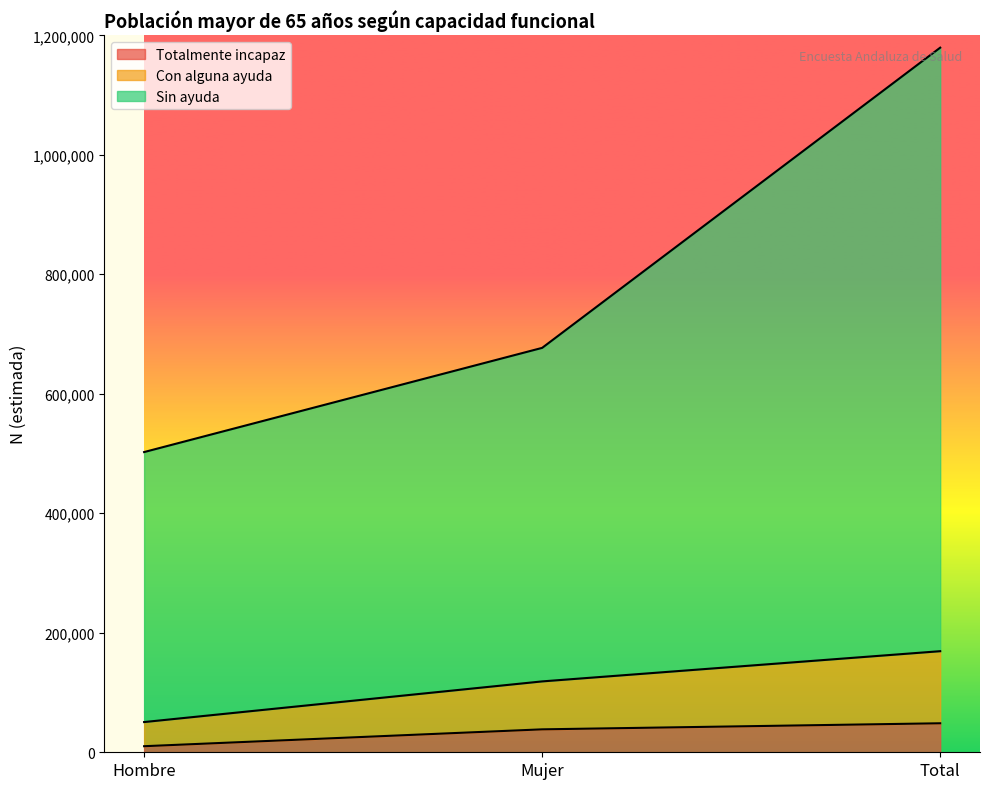

Reading left to right, list all the values displayed in this chart.

Totalmente incapaz: Hombre=10160	Mujer=38380	Total=48540
Con alguna ayuda: Hombre=50576	Mujer=118624	Total=169200
Sin ayuda: Hombre=502466	Mujer=676841	Total=1179308